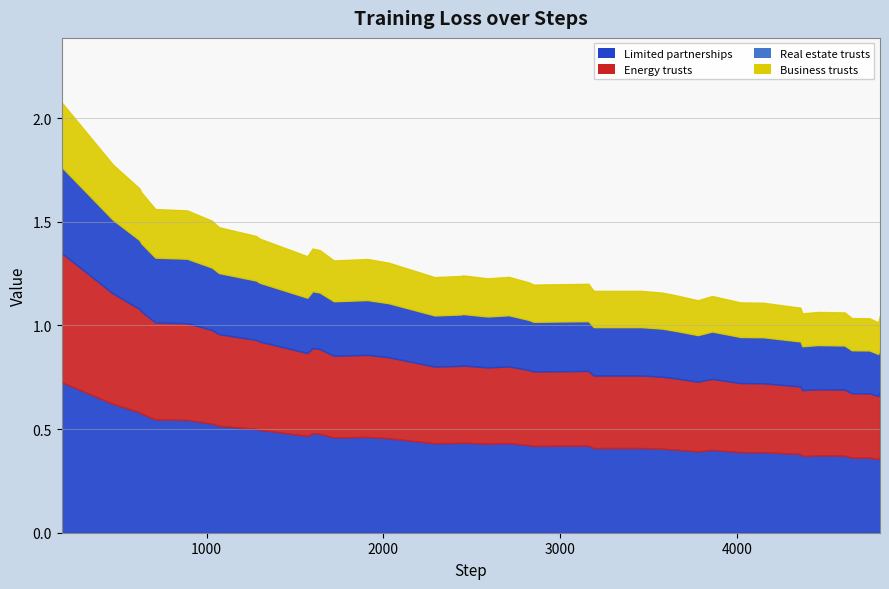

Between 3860 and 2820, which is larger?

2820